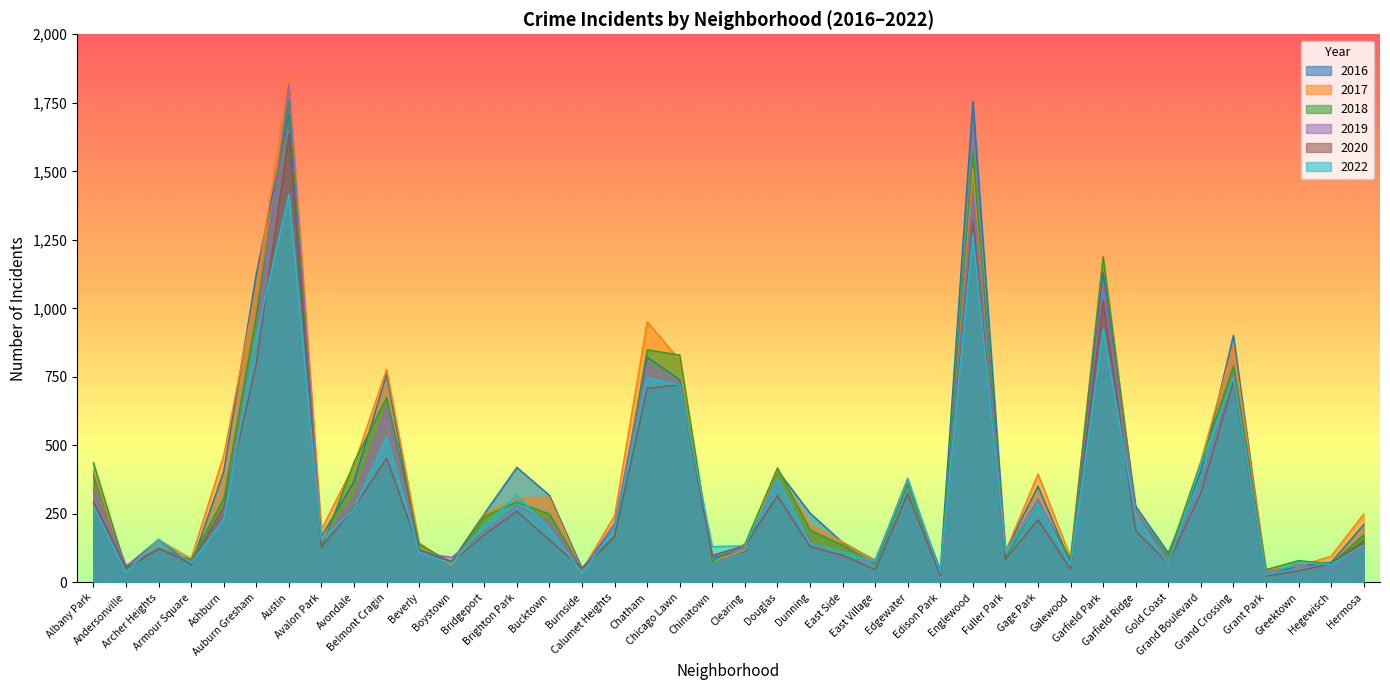

At which label does 2017 first exceed 248?

Albany Park